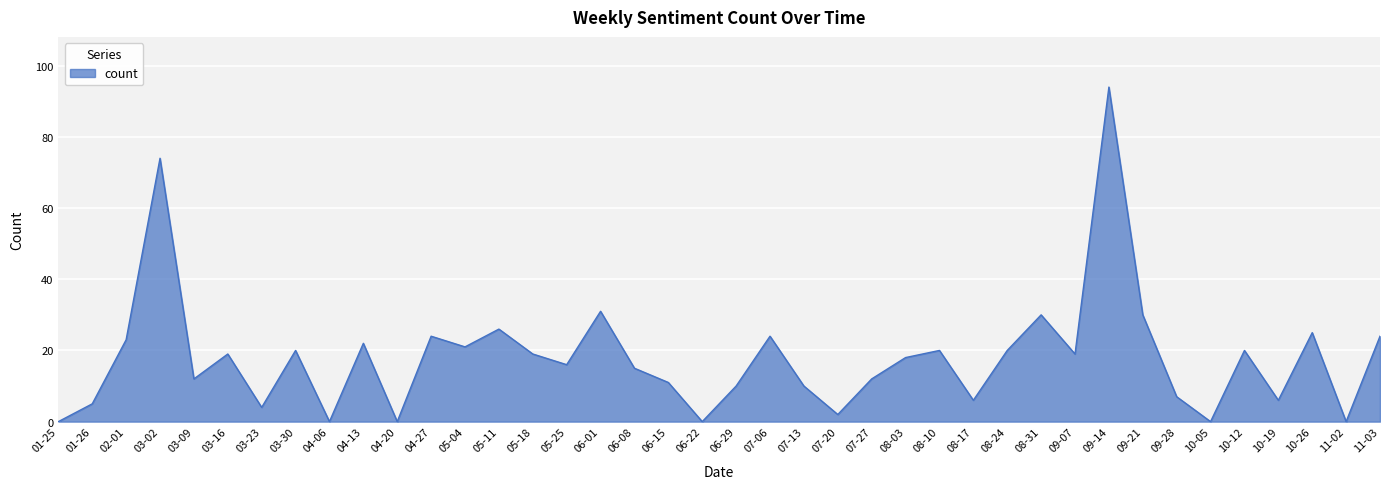

What is the change in value from 07-27 to 10-05?

-12